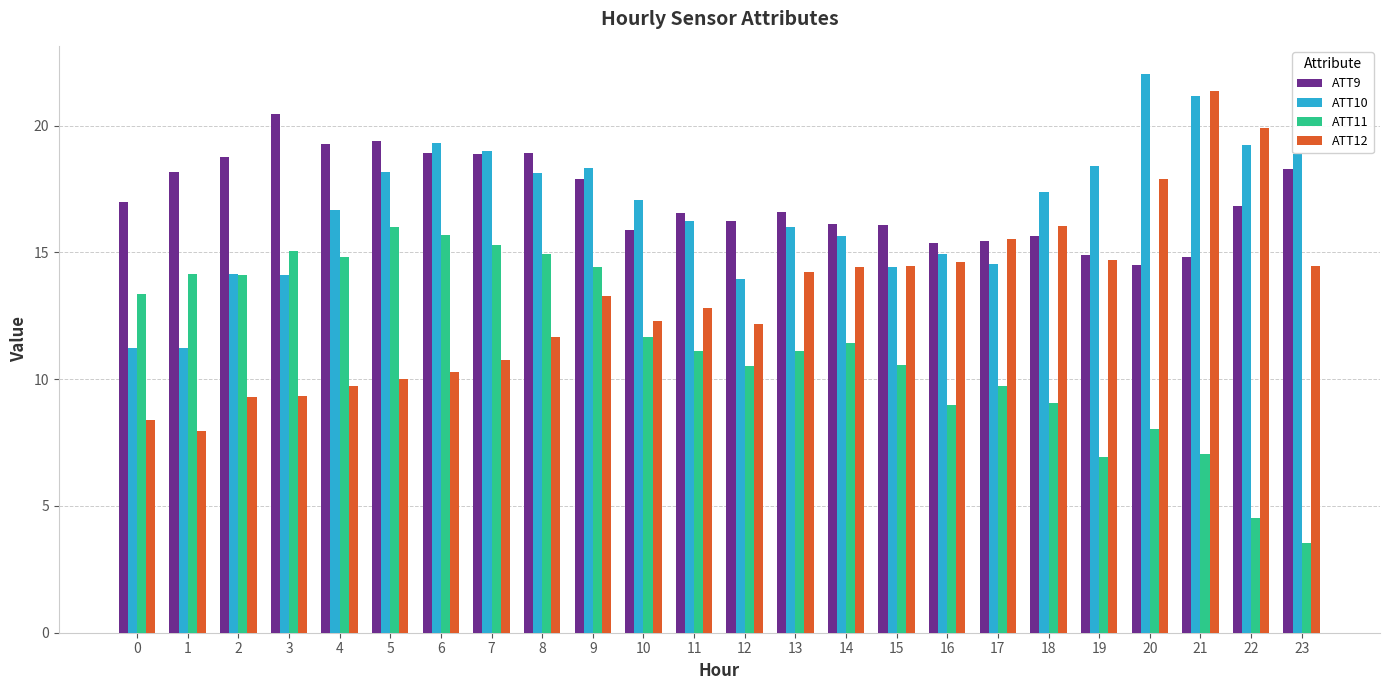

How many groups of bars are there?

24